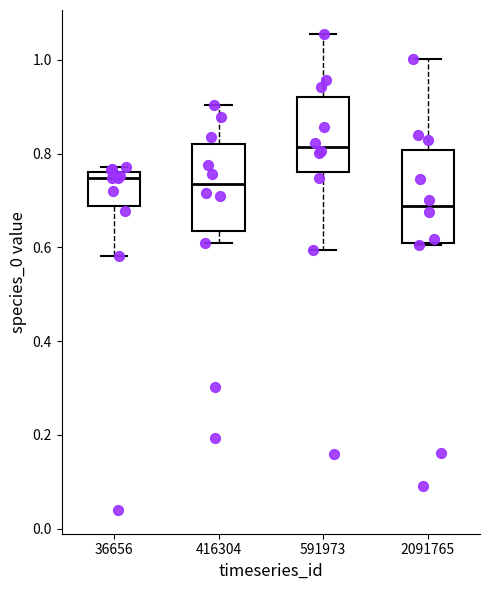

Which box's median line is the lowest?

2091765